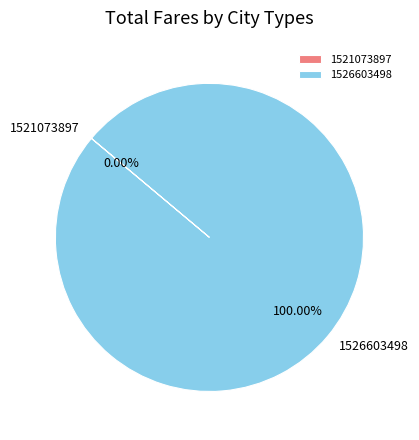

True or false: 1521073897 accounts for 0% of the total.

True